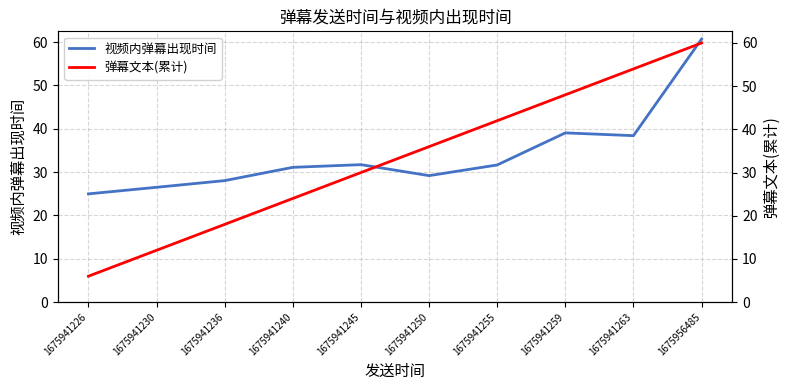

Reading left to right, transcribe all the data shown in this chart.

视频内弹幕出现时间: 25.0	26.5	28.0	31.1	31.7	29.2	31.6	39.1	38.4	60.7
弹幕文本(累计): 6.0	12.0	18.0	24.0	30.0	36.0	42.0	48.0	54.0	60.0